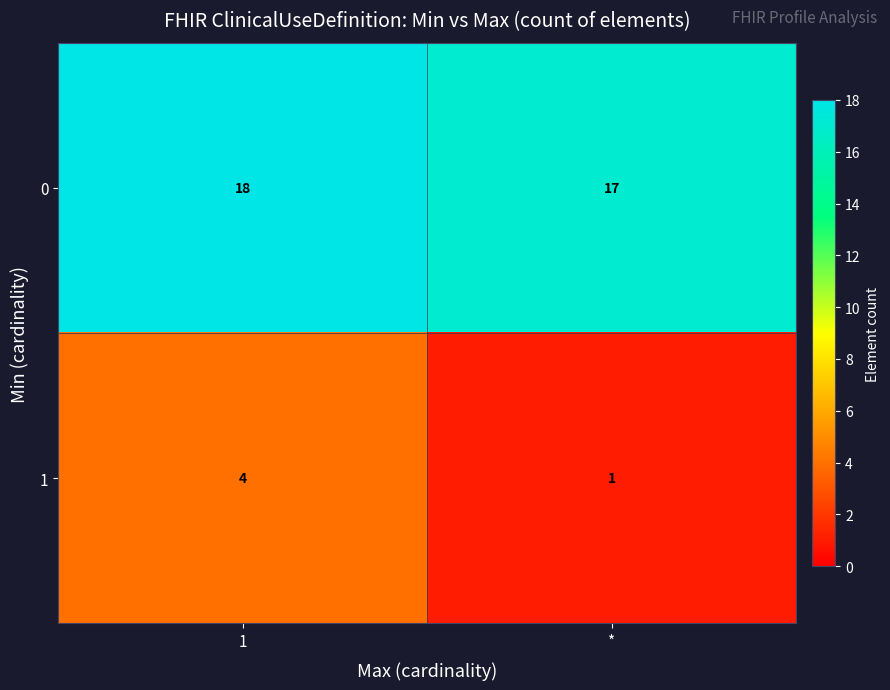

What is the total value across all series at *?

18